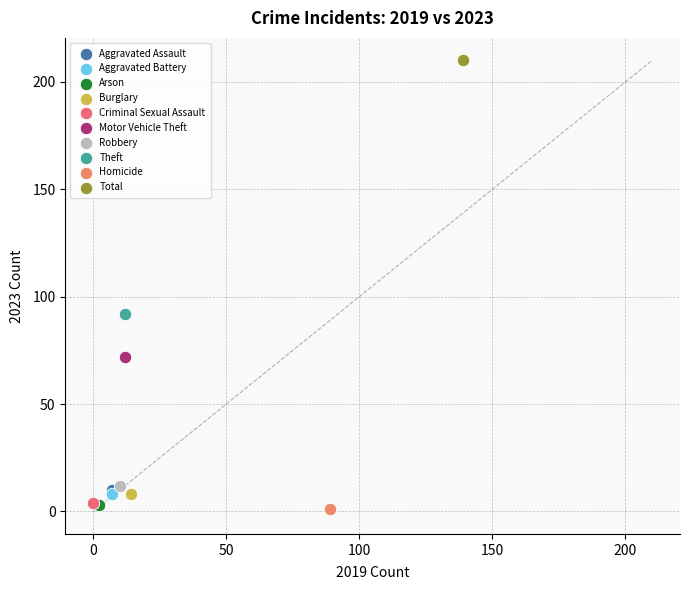

Which series contains the highest Y value?

Total